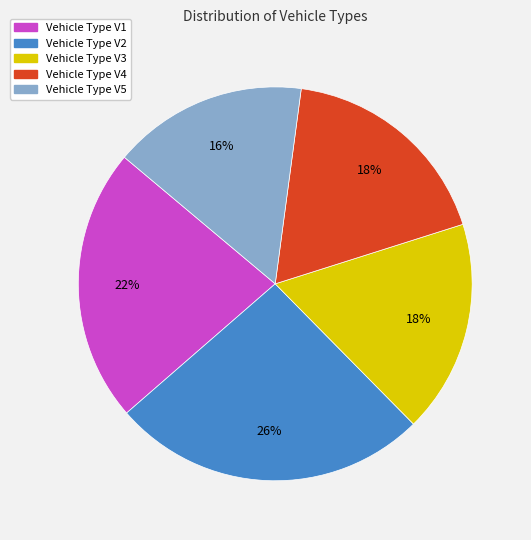

To the nearest percent, what is the difference between the largest and smallest slice percentages?

10%